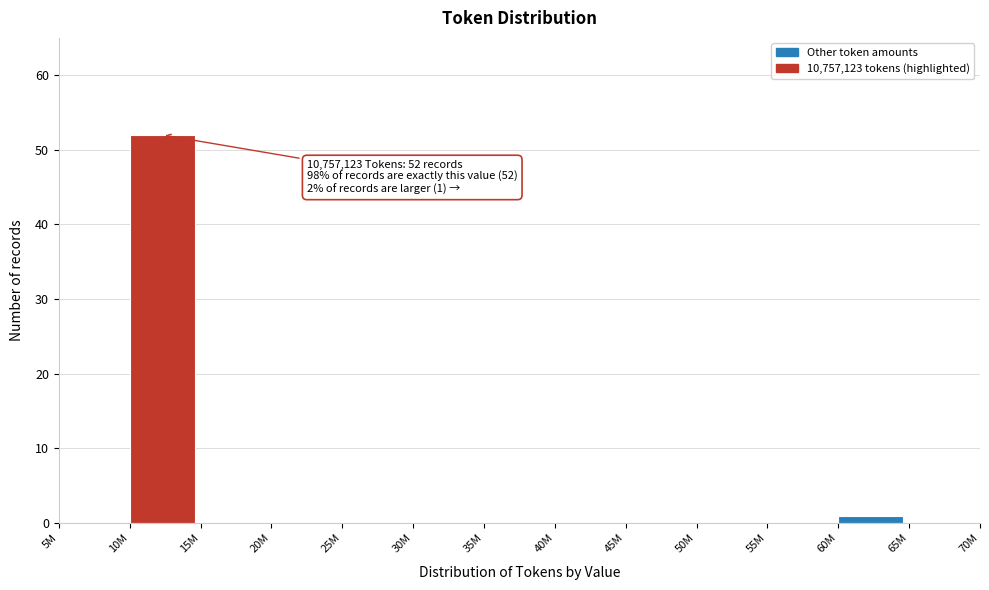

Reading left to right, extract all data points from this chart.

5M=0	10M=52	15M=0	20M=0	25M=0	30M=0	35M=0	40M=0	45M=0	50M=0	55M=0	60M=1	65M=0